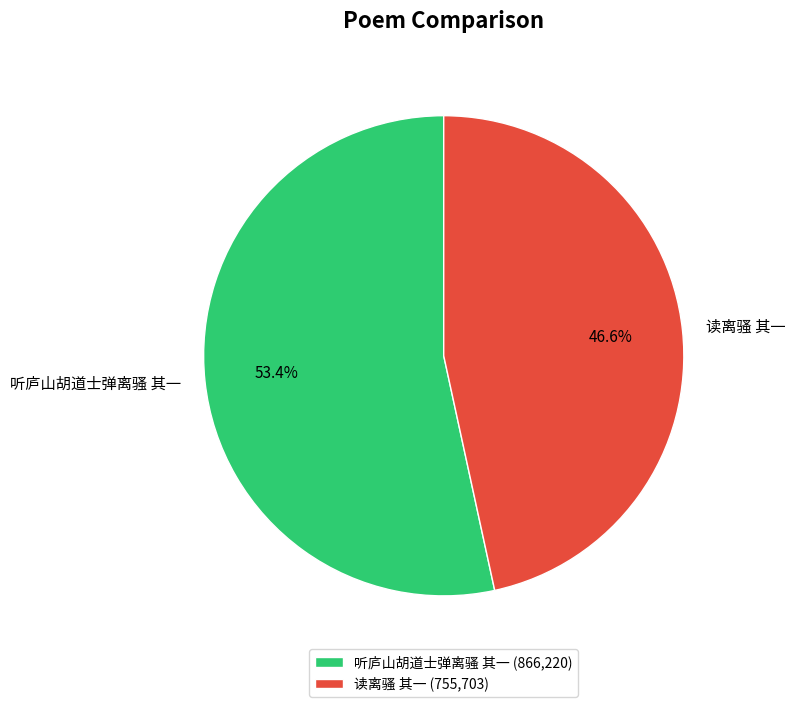

Approximately how many times larger is the value at 听庐山胡道士弹离骚 其一 compared to 读离骚 其一?

1.1